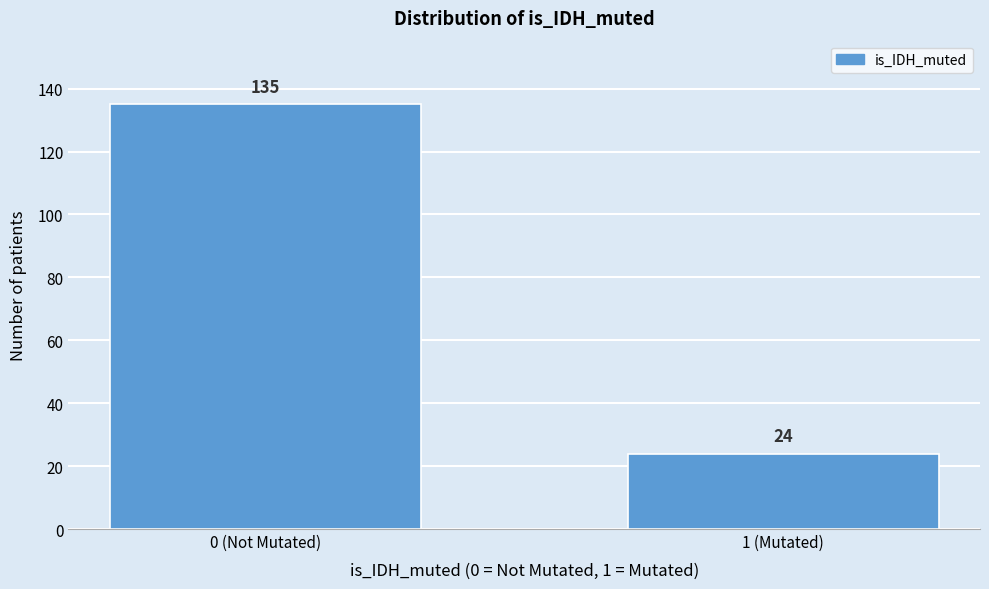

Reading left to right, what are all the values shown in this chart?

135	24